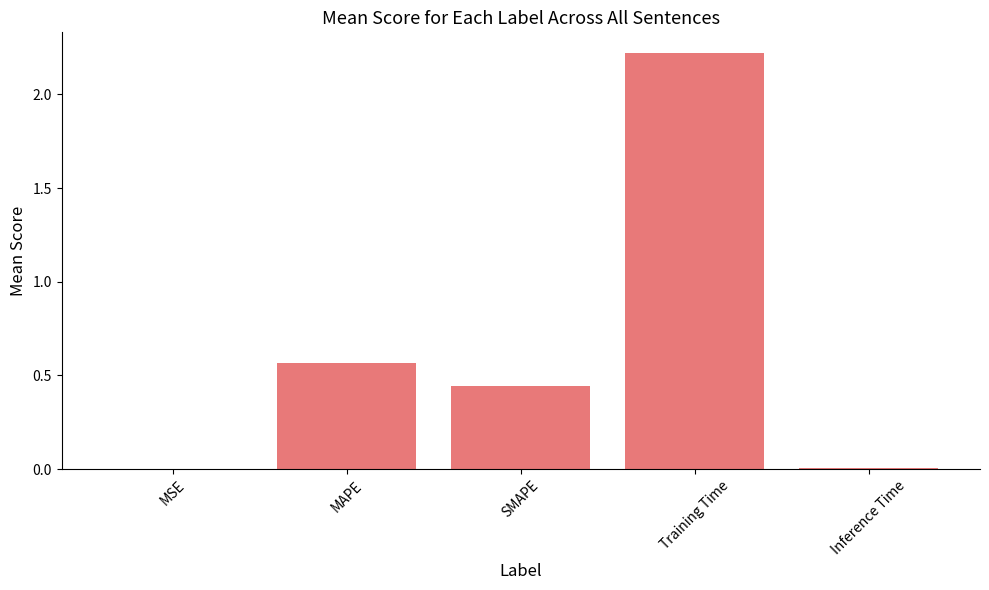

At which category does the chart reach its peak across all series?

Training Time